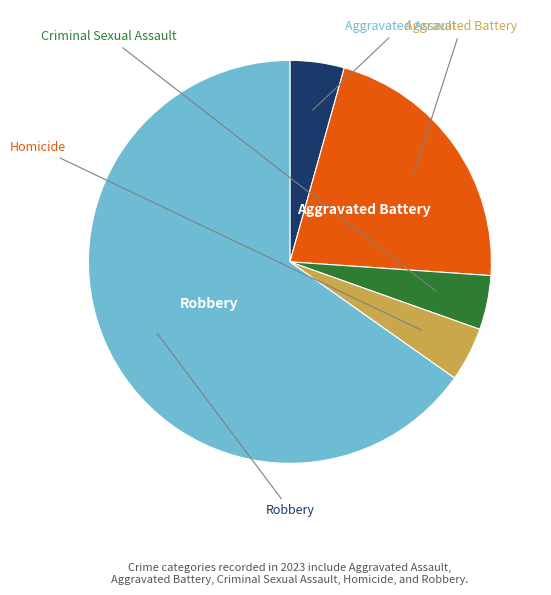

Which slice is the largest?

Robbery